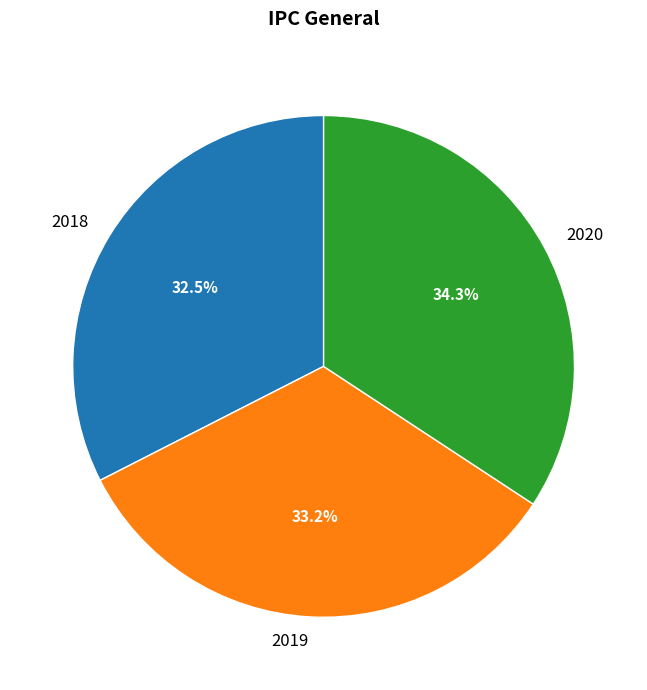

To the nearest percent, what is the difference between the largest and smallest slice percentages?

2%